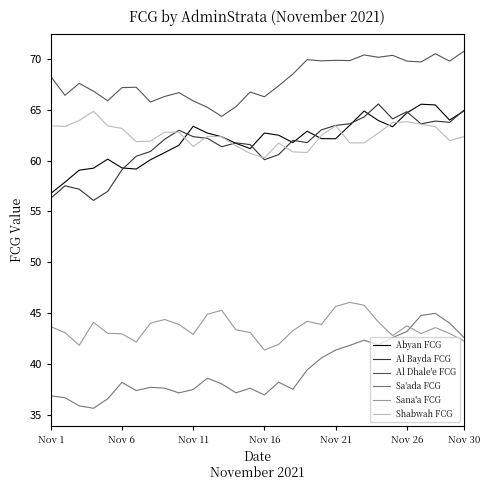

Which series has the largest total across all categories?

Al Dhale'e FCG